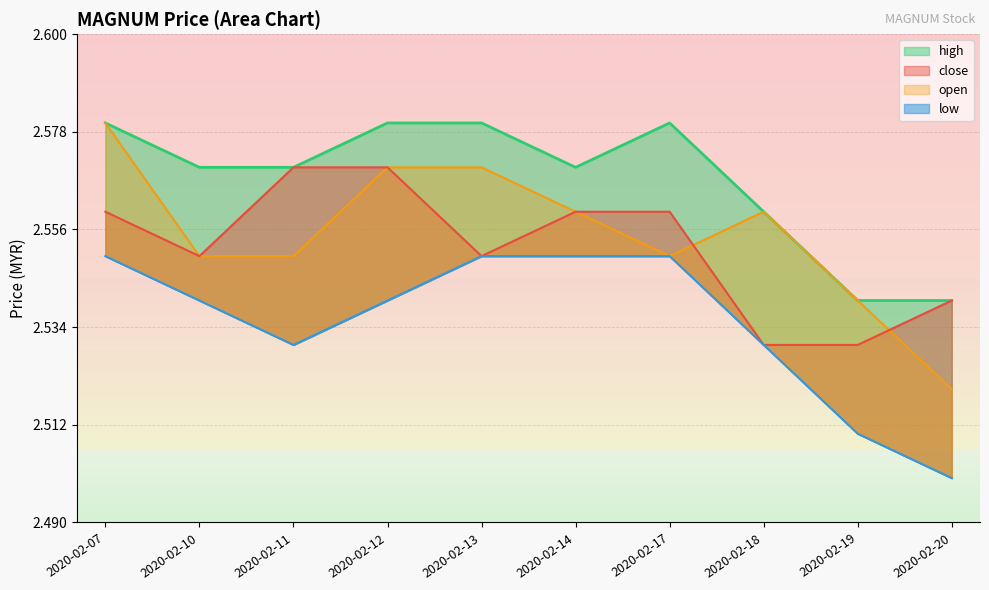

Which category has the lowest value in the low series?

2020-02-20